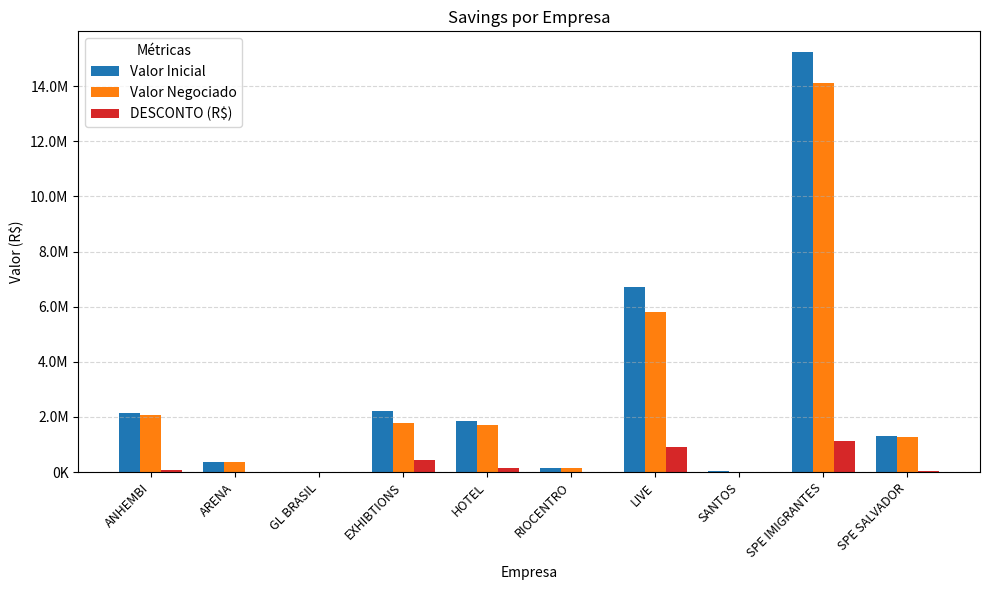

At how many categories does at least one series exceed 3580627?

2